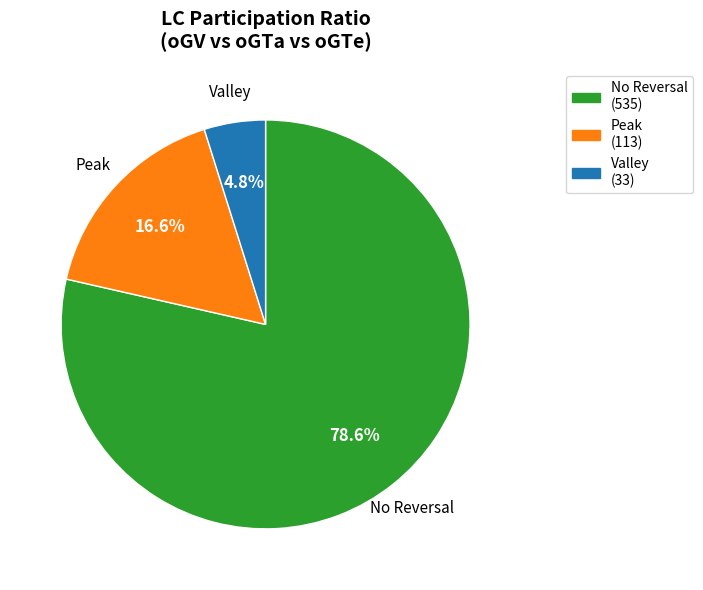

Does any single category account for the majority?

Yes